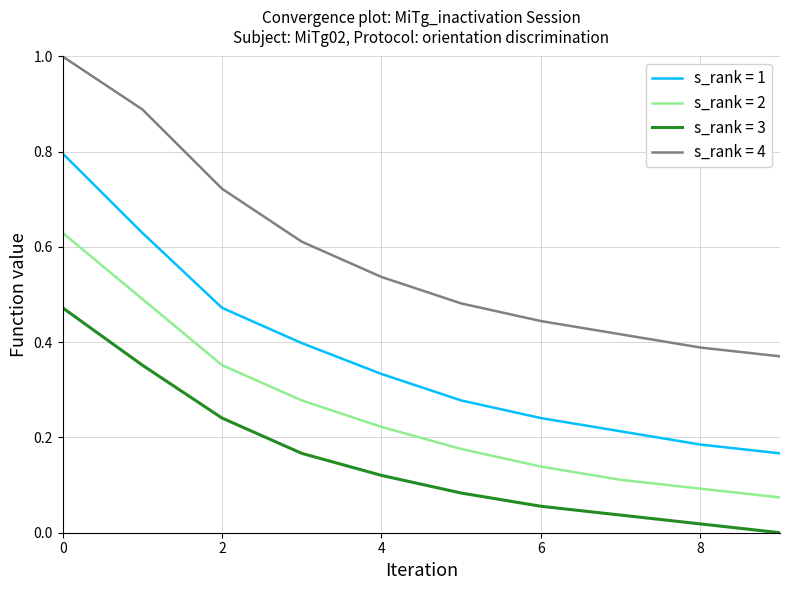

True or false: s_rank = 3 and s_rank = 2 intersect in this chart.

False